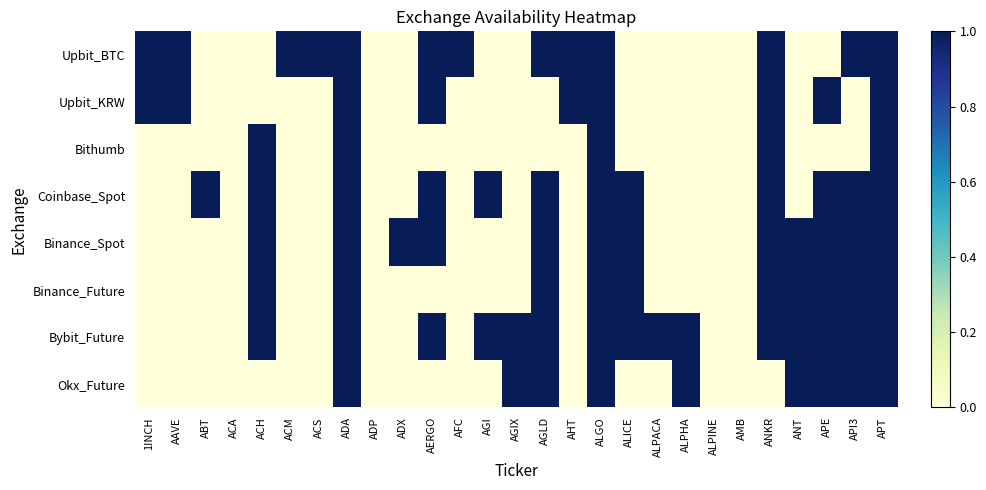

How many series are shown in this chart?

8